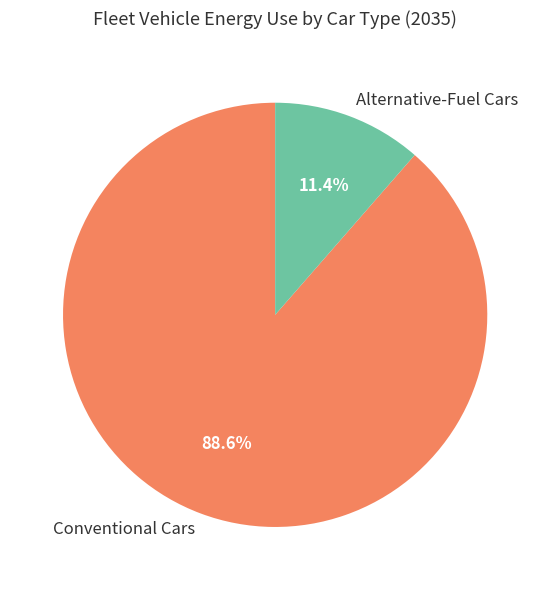

How many slices are in this pie chart?

2